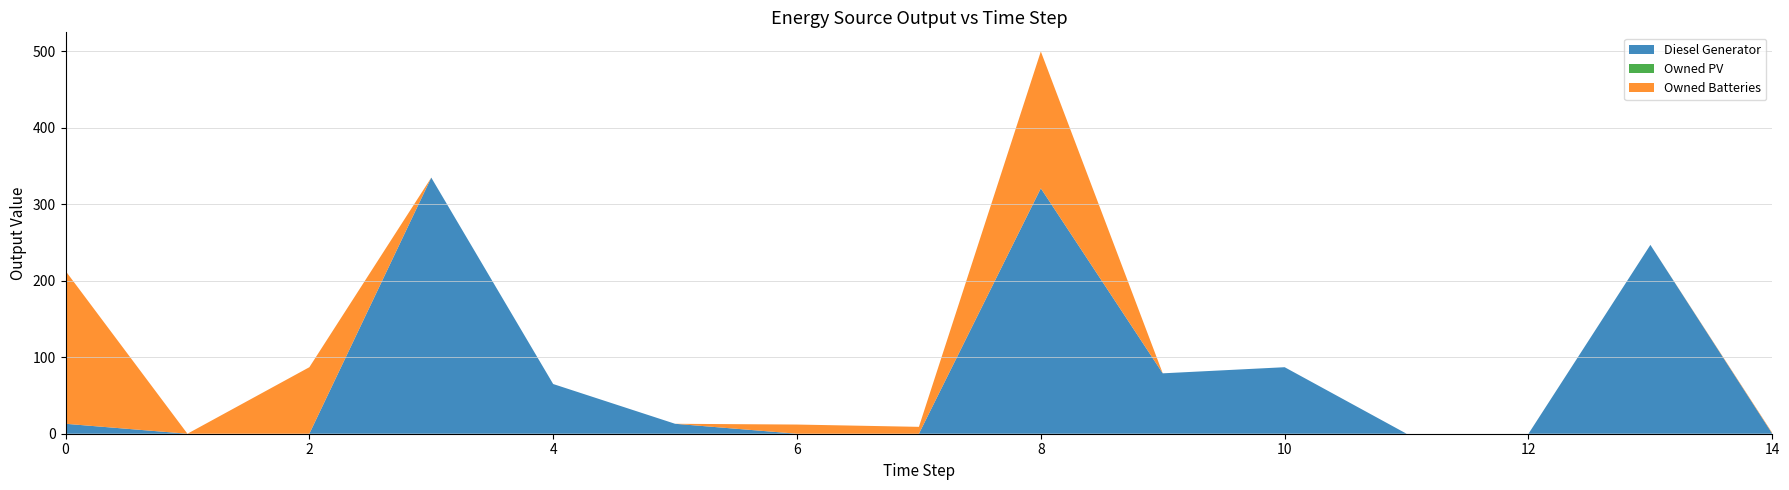

Reading right to left, extract all data points from this chart.

Diesel Generator: 0	247	0	0	87	79	321	0	0	13	65	335	0	0	13
Owned PV: 0	0	0	0	0	0	0	0	0	0	0	0	0	0	0
Owned Batteries: 1	0	0	0	0	0	179	9	12	0	0	0	87	0	200